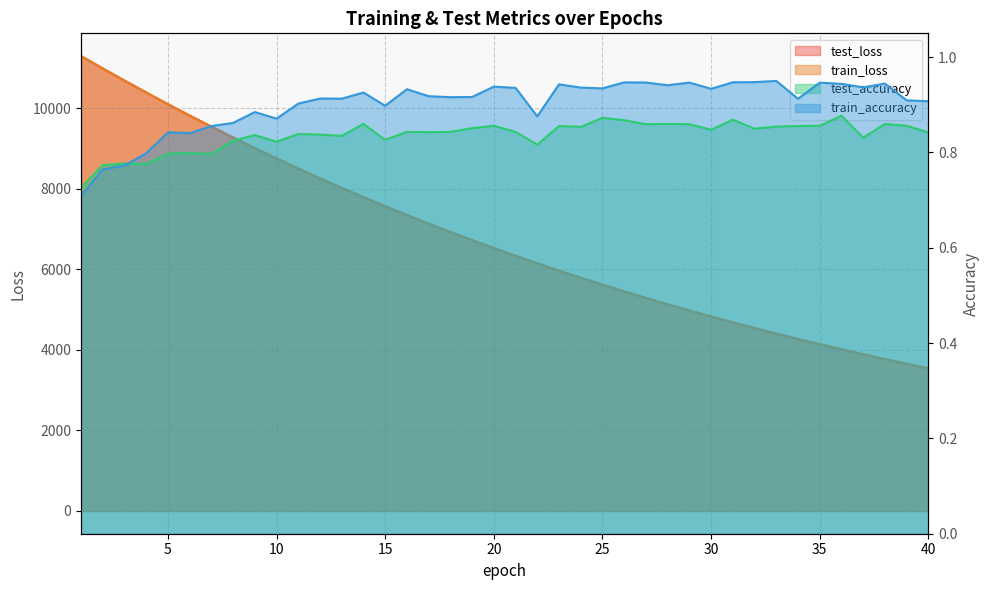

True or false: test_accuracy and train_loss cross at least once.

False